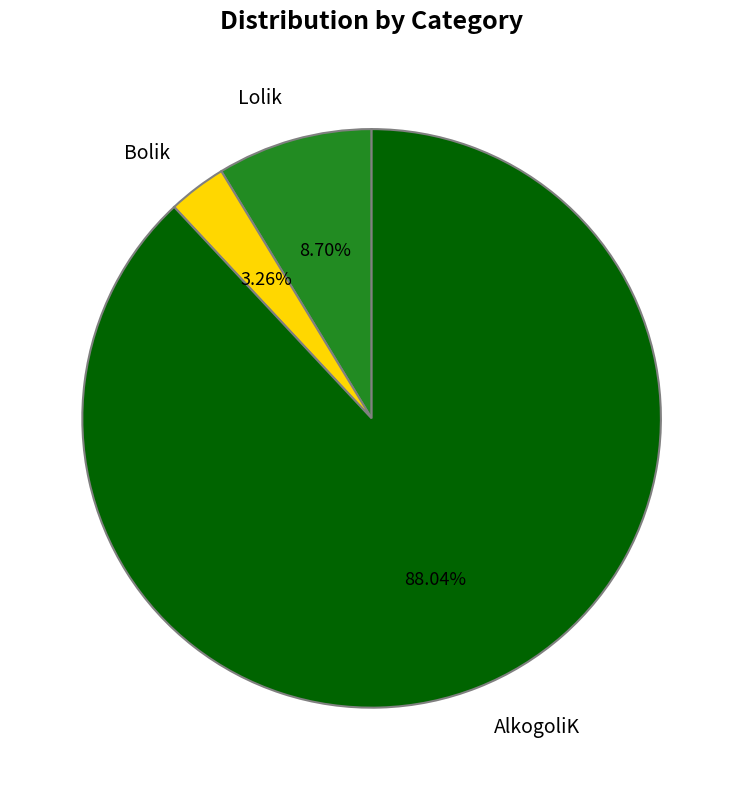

Which category has the smallest portion of the pie?

Bolik